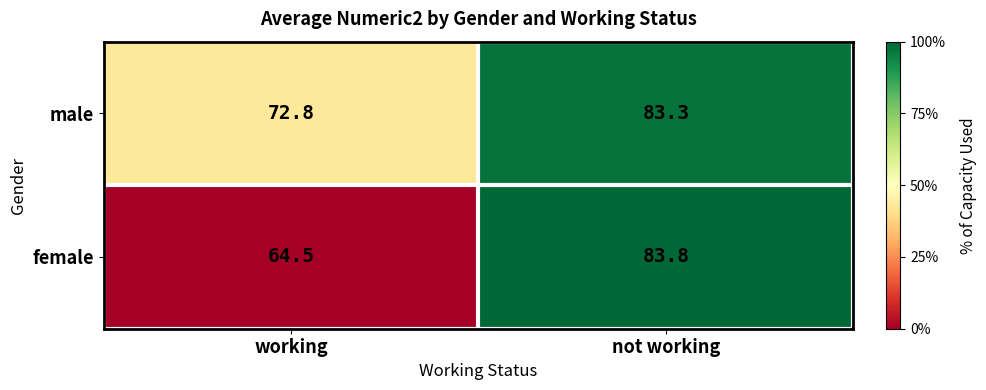

Reading right to left, list all the values displayed in this chart.

male: not working=83.3	working=72.8
female: not working=83.8	working=64.5